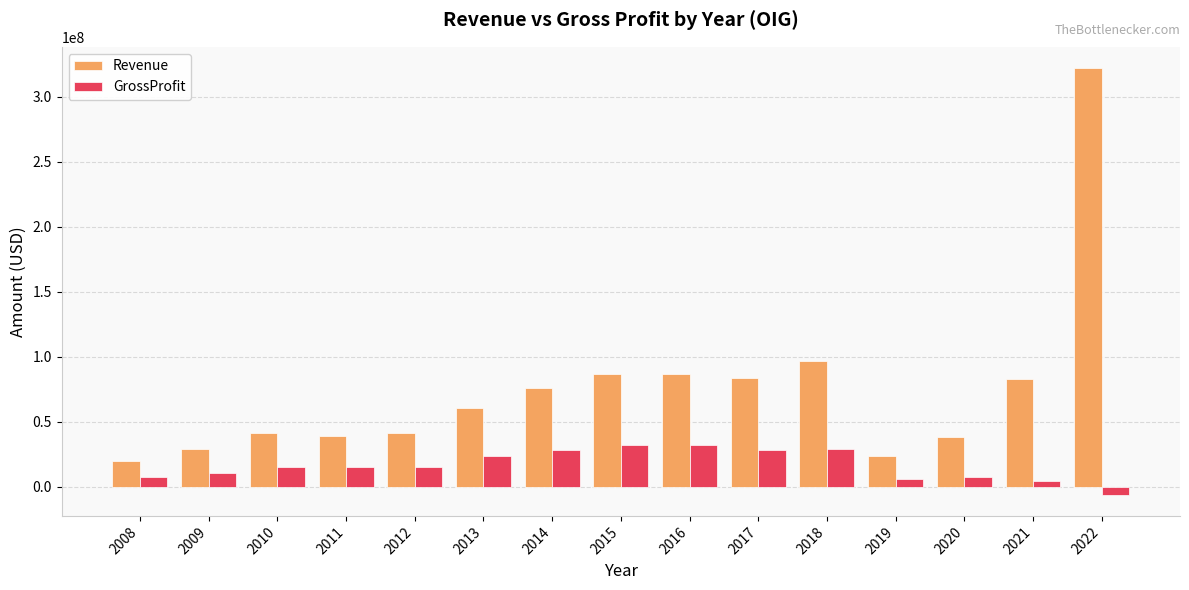

How many series are shown in this chart?

2